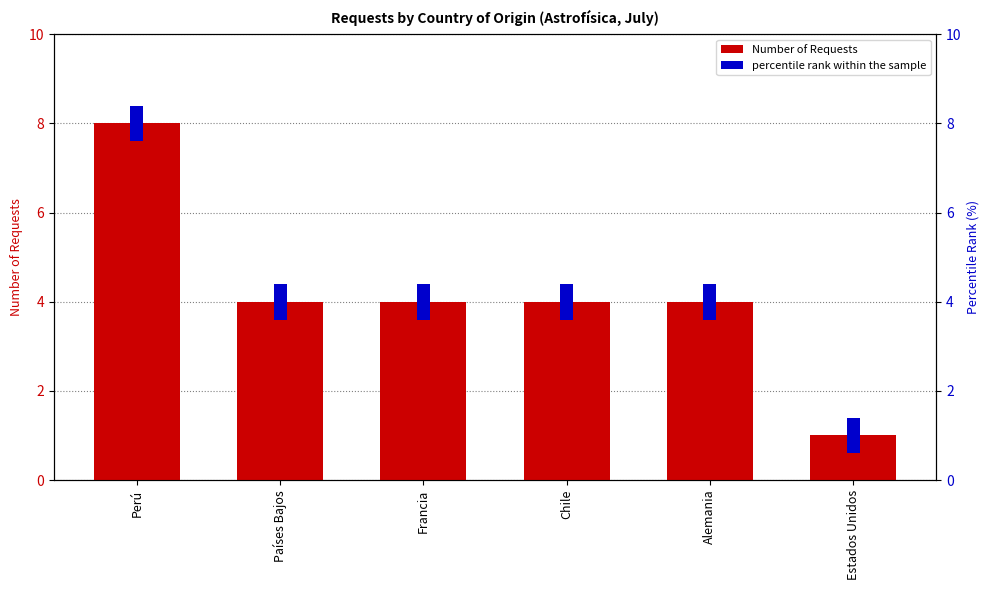

At which category does the chart reach its minimum across all series?

Perú